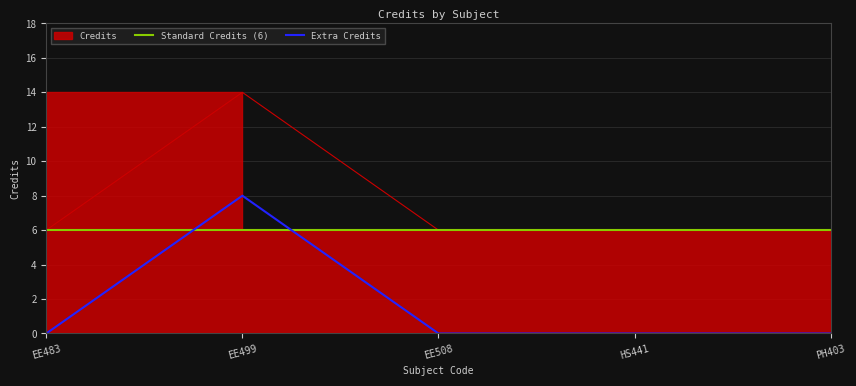

Which category has the highest value in the Extra Credits series?

EE499